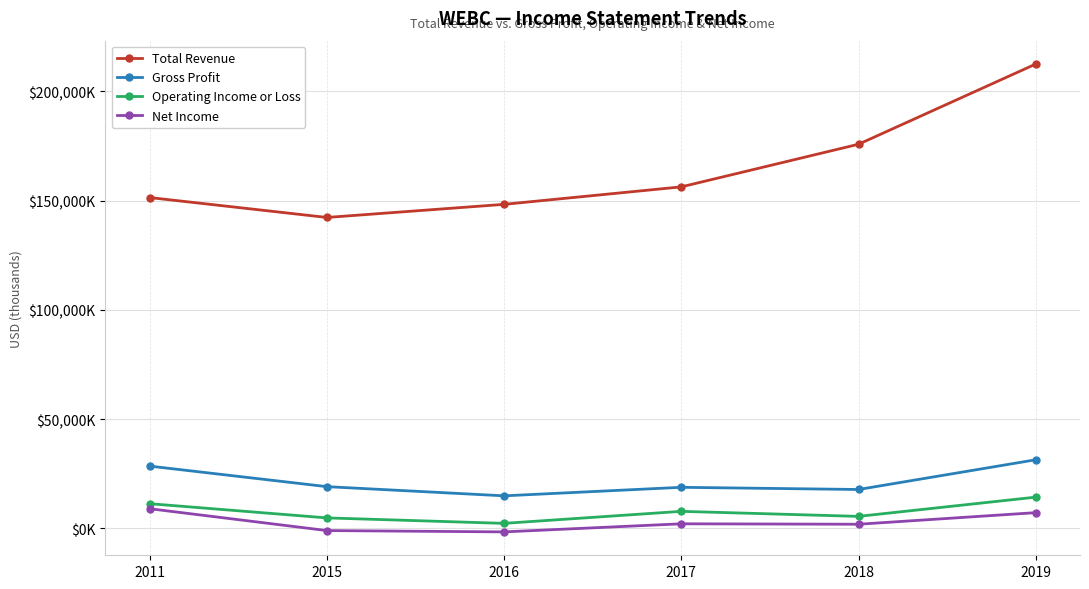

Between 2011 and 2015, which series saw the biggest shift?

Net Income